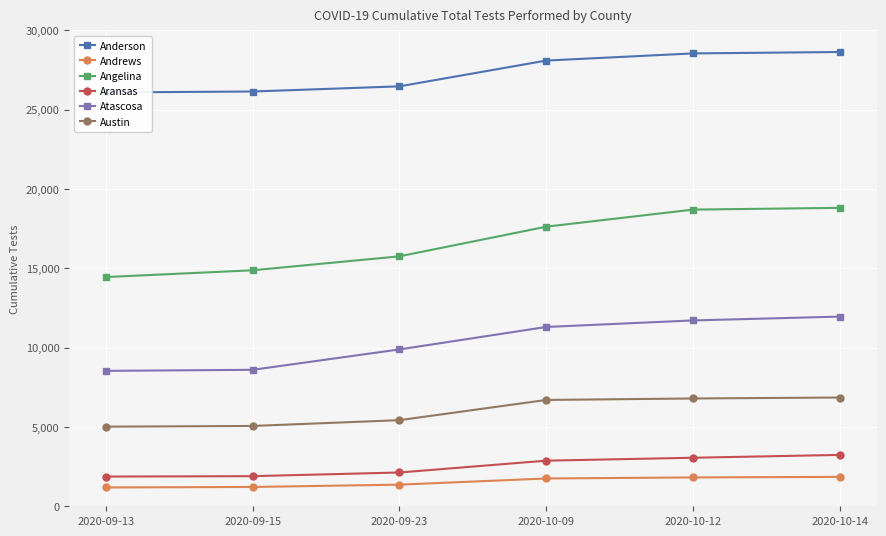

Reading right to left, extract all data points from this chart.

Anderson: 28641	28552	28101	26476	26150	26091
Andrews: 1854	1819	1753	1364	1218	1186
Angelina: 18815	18705	17628	15759	14879	14452
Aransas: 3239	3060	2876	2130	1899	1873
Atascosa: 11959	11717	11305	9890	8604	8538
Austin: 6857	6797	6704	5430	5063	5020